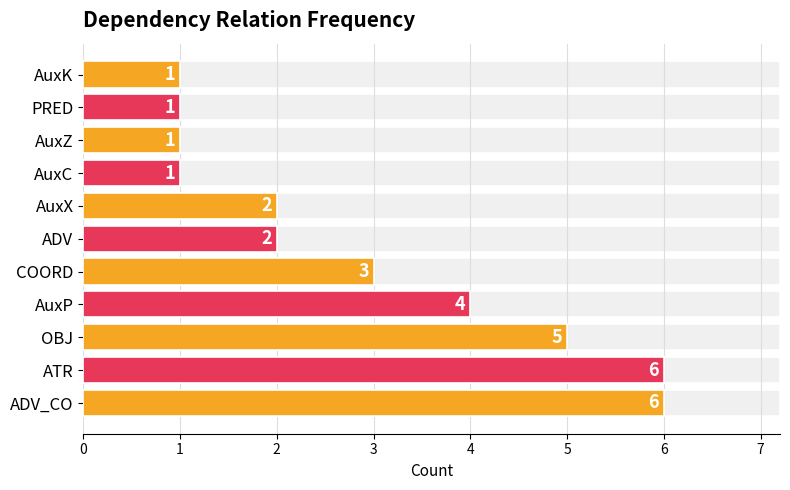

How many data points does each series have?

11